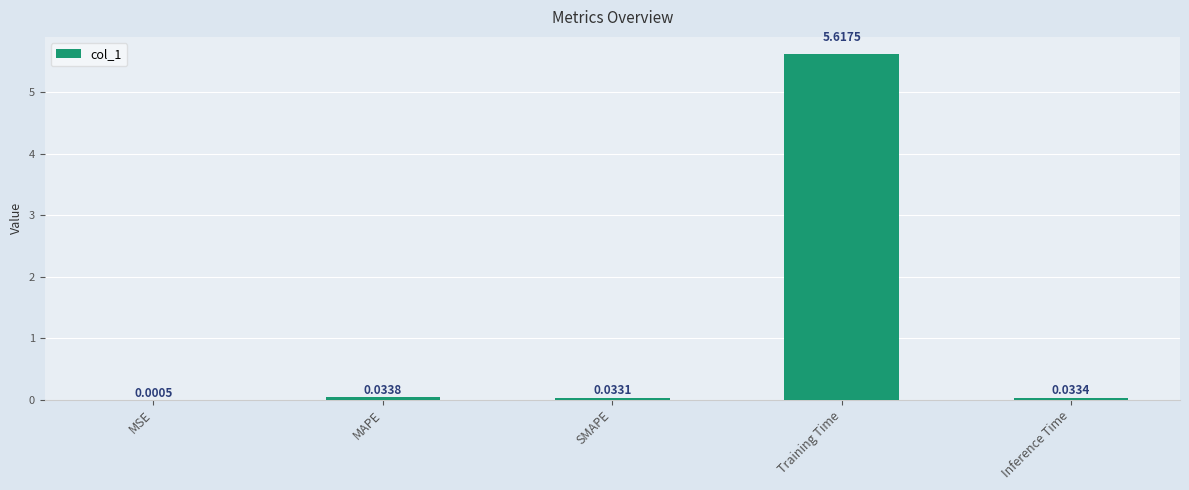

What is the sum of all values?

5.7